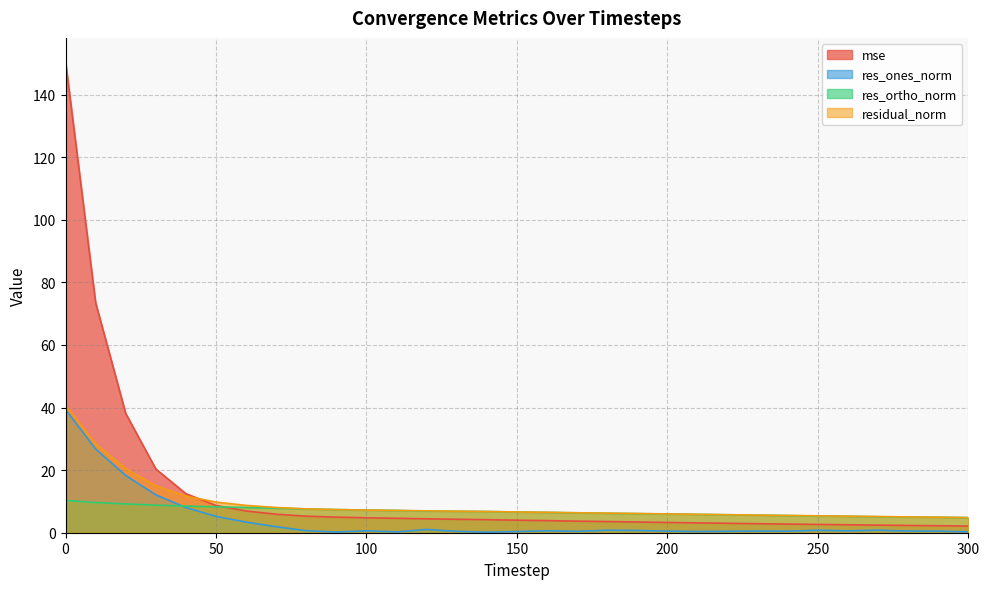

How many times do mse and res_ortho_norm cross each other?

1